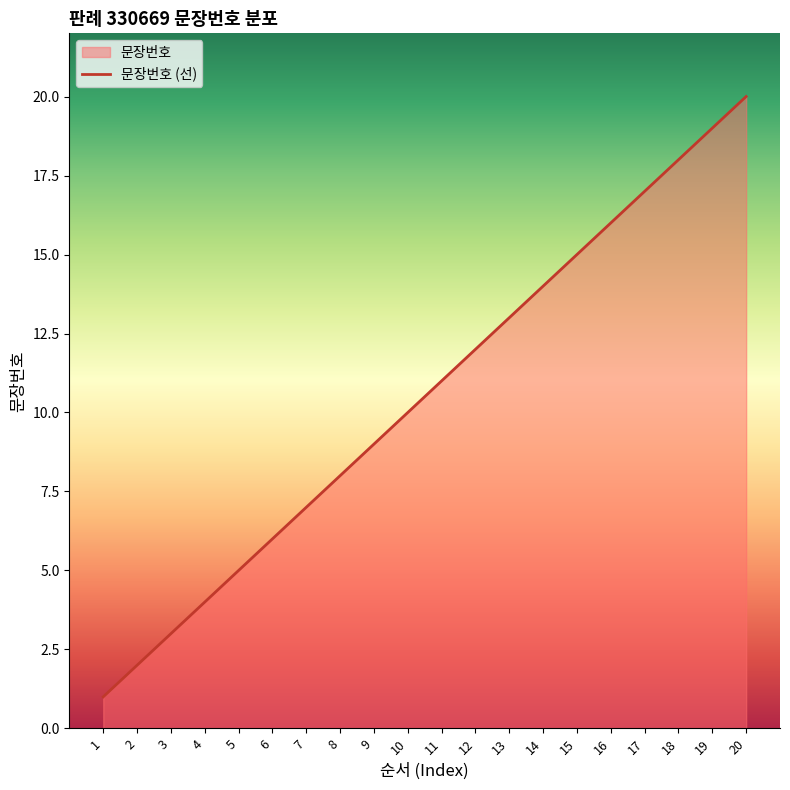

Reading left to right, what are all the values shown in this chart?

1	2	3	4	5	6	7	8	9	10	11	12	13	14	15	16	17	18	19	20